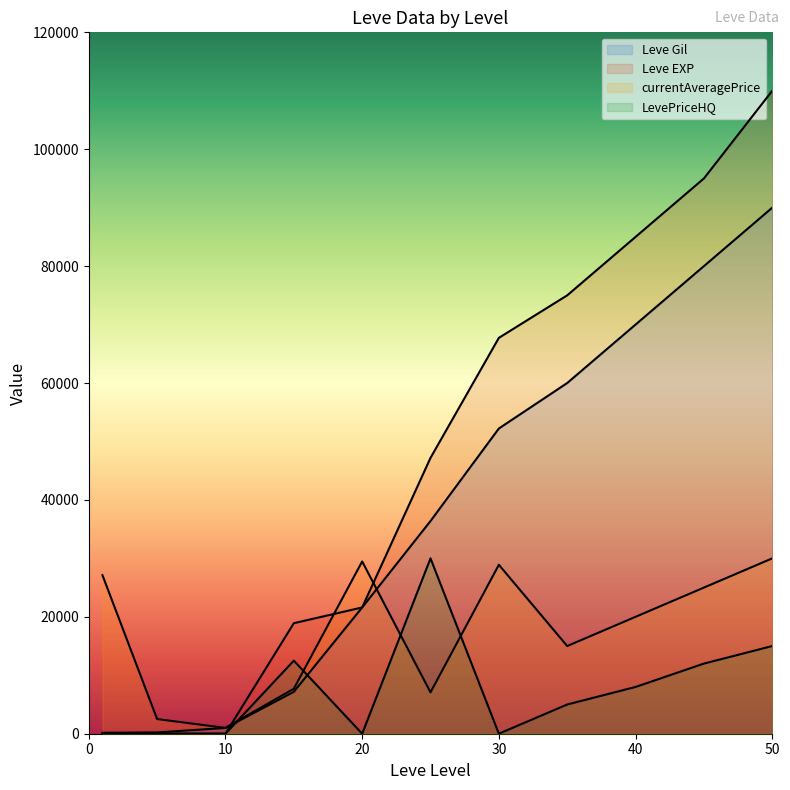

Reading left to right, transcribe all the data shown in this chart.

Leve Gil: 160	220	990	7170	21600	36390	52220	60000	70000	80000	90000
Leve EXP: 1	5	9	18910	21600	47200	67730	75000	85000	95000	110000
currentAveragePrice: 27128	2507	996	7696	29469	7077	28899	15000	20000	25000	30000
LevePriceHQ: 0	0	0	12500	0	30000	0	5000	8000	12000	15000